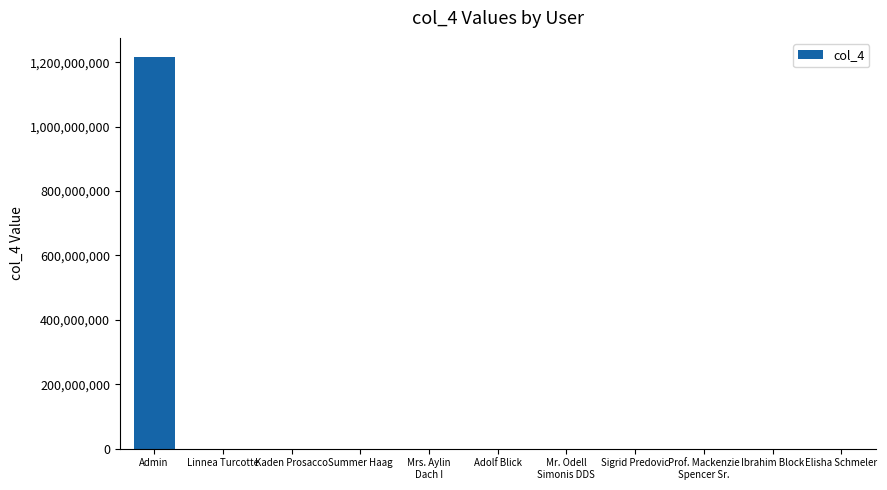

Read the value at Ibrahim Block.

112876